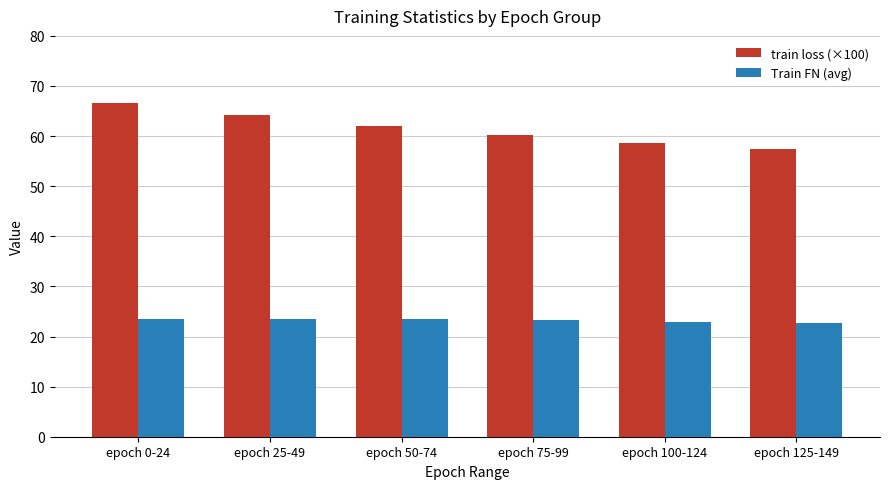

True or false: train loss (×100) has a value of 102.5 at epoch 125-149.

False